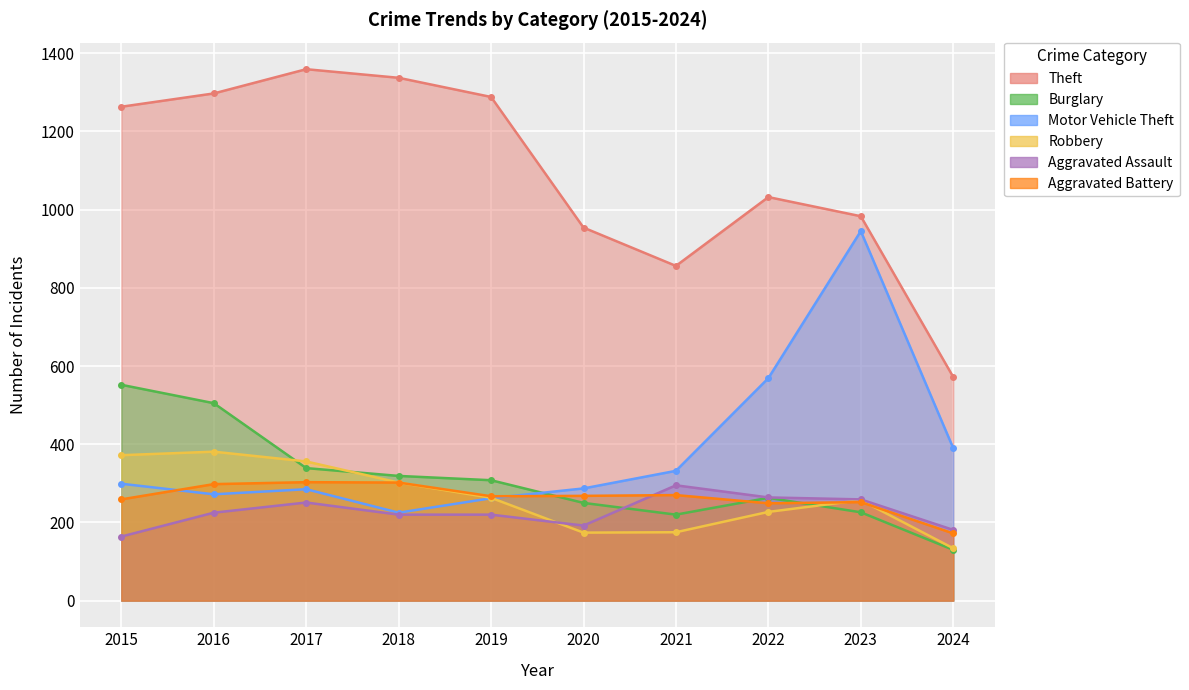

Is the value of Aggravated Battery at 2017 greater than the value of Burglary at 2017?

No